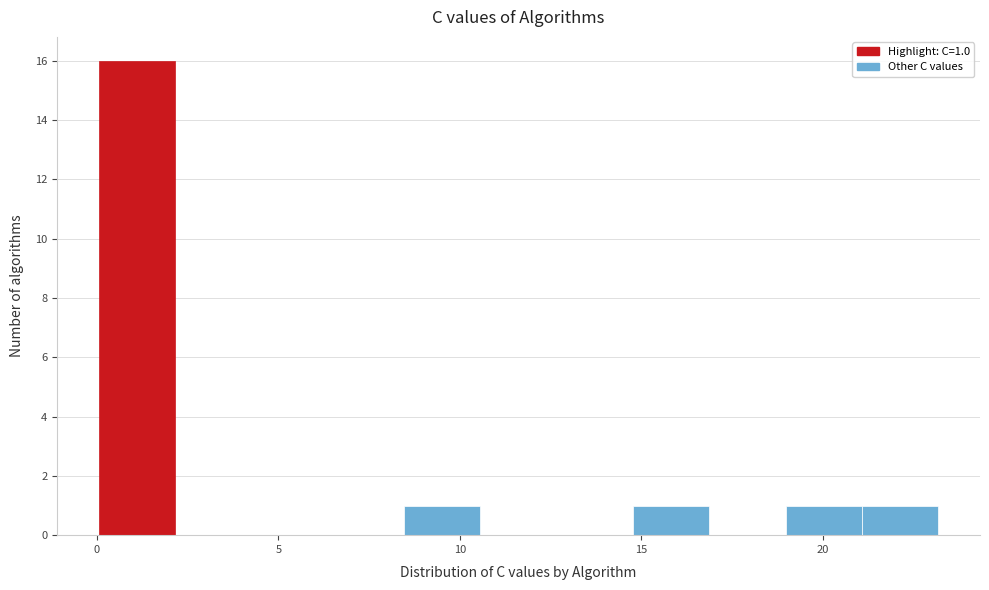

Which range on the x-axis has the tallest bar?

0.0 to 2.0